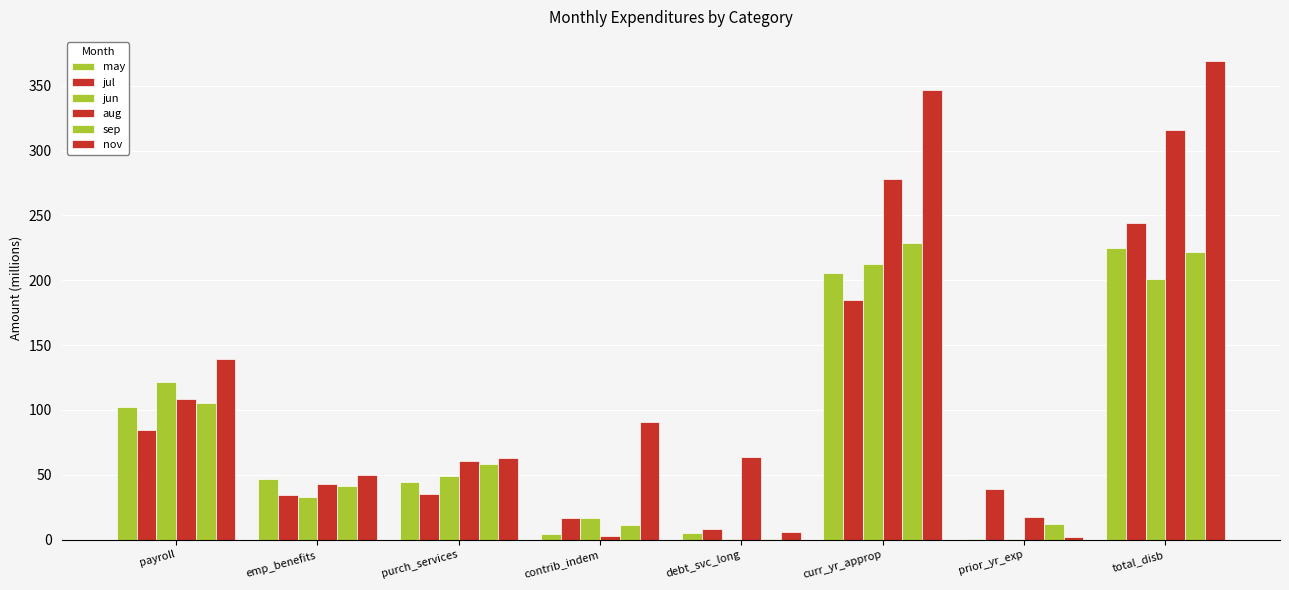

Are the bars horizontal?

No